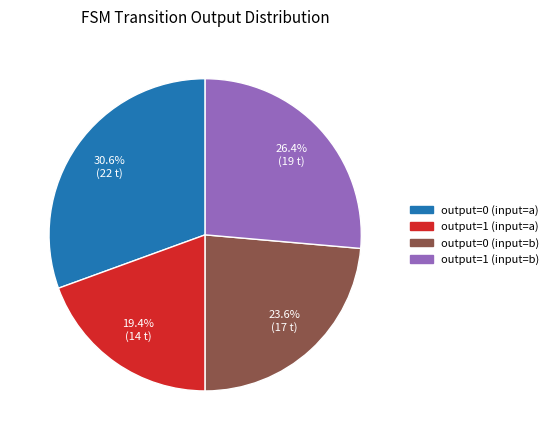

How many segments does this pie chart have?

4